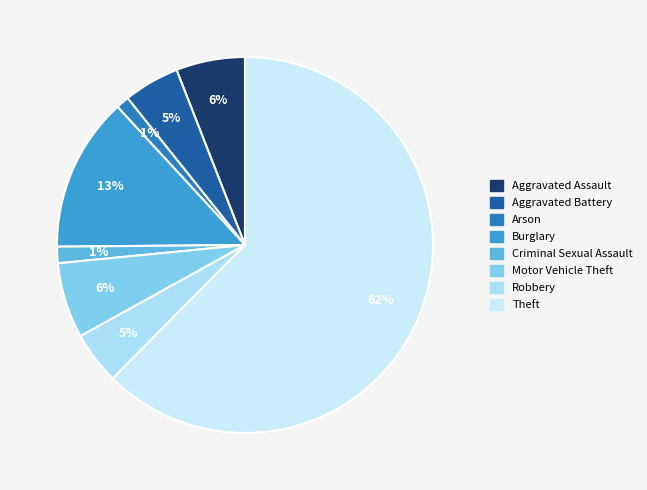

What percentage is the Burglary slice, to the nearest percent?

13%